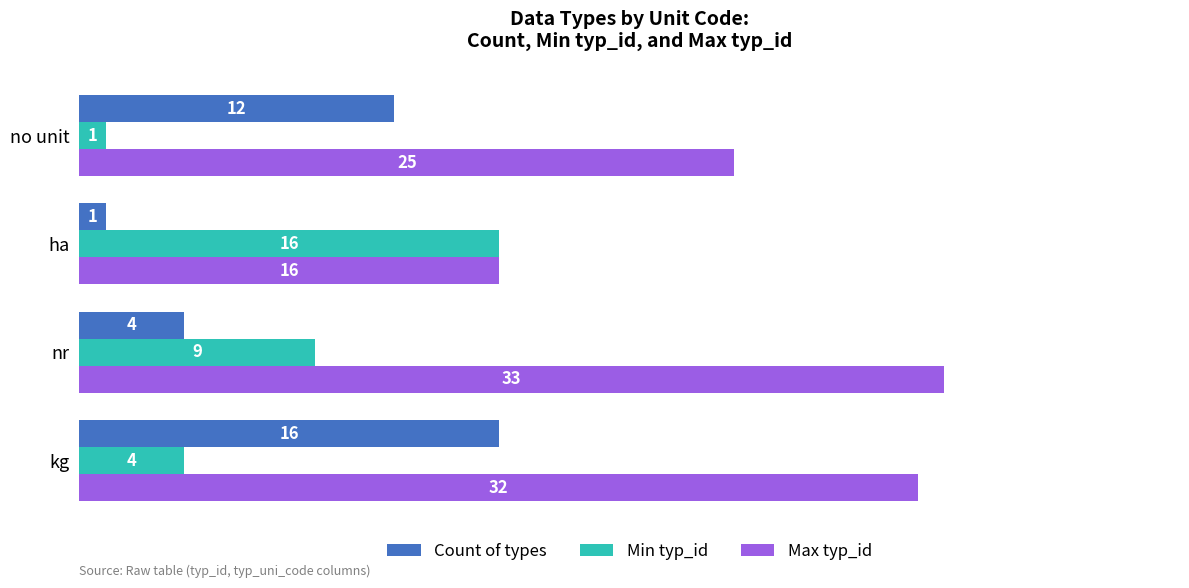

At which label is Max typ_id closest to 24?

no unit